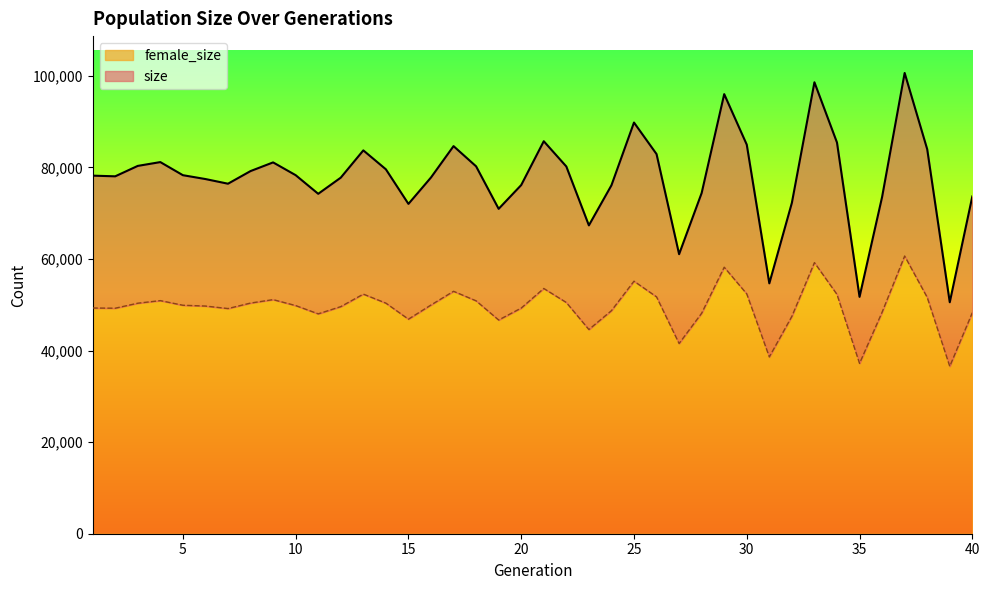

Does the chart display data point markers on the line(s)?

No